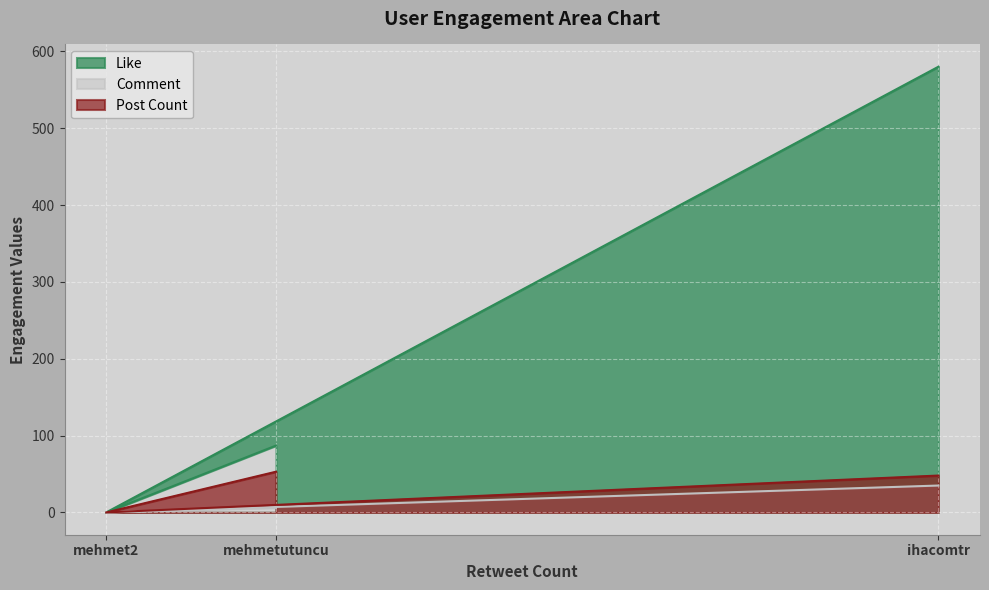

Does the chart display data point markers on the line(s)?

No